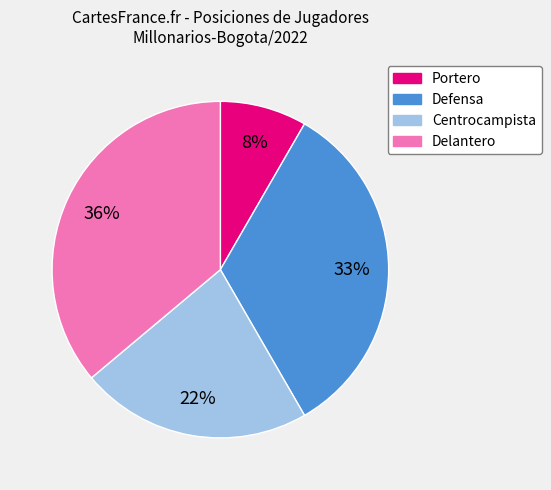

Is there a majority slice in this chart?

No